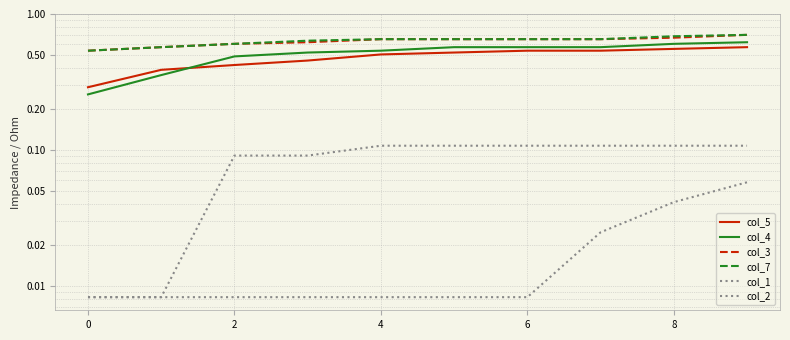

How many distinct data groups are displayed?

6